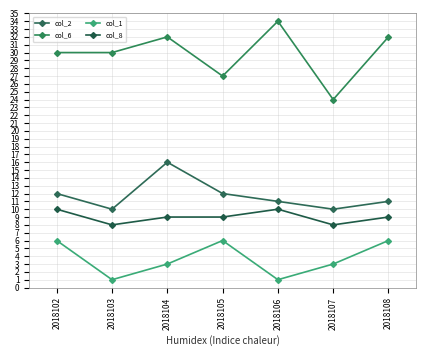

Read the col_6 value at 2018104, to the nearest 10.

30